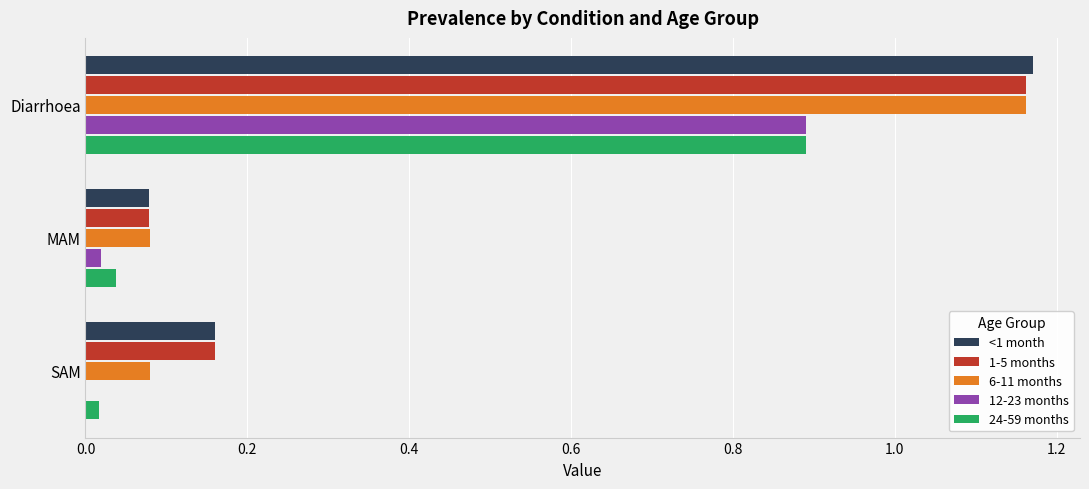

Is it true that 24-59 months equals 0.0 at MAM?

True